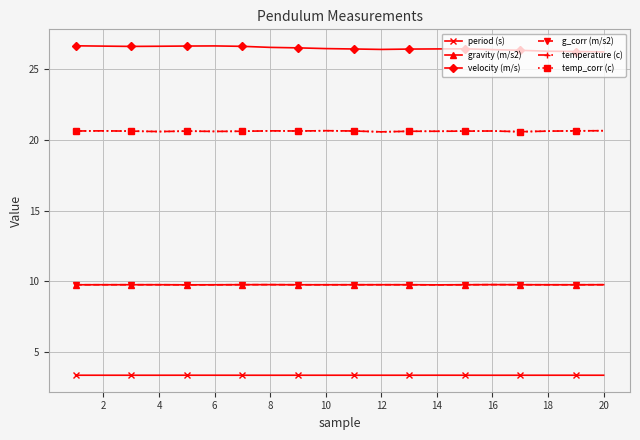

At which label is gravity (m/s2) closest to 9?

14